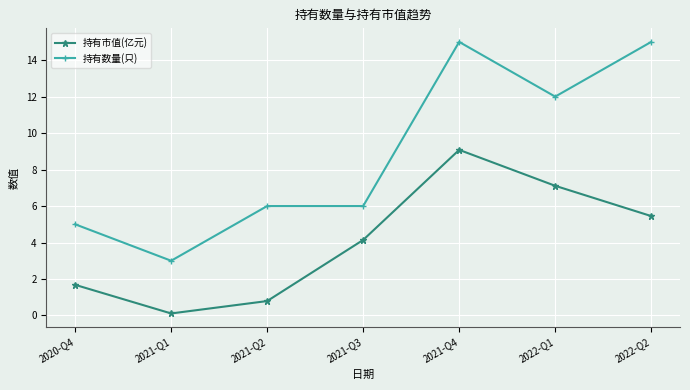

What is the difference between the maximum and minimum values in the 持有市值(亿元) series?

9.0